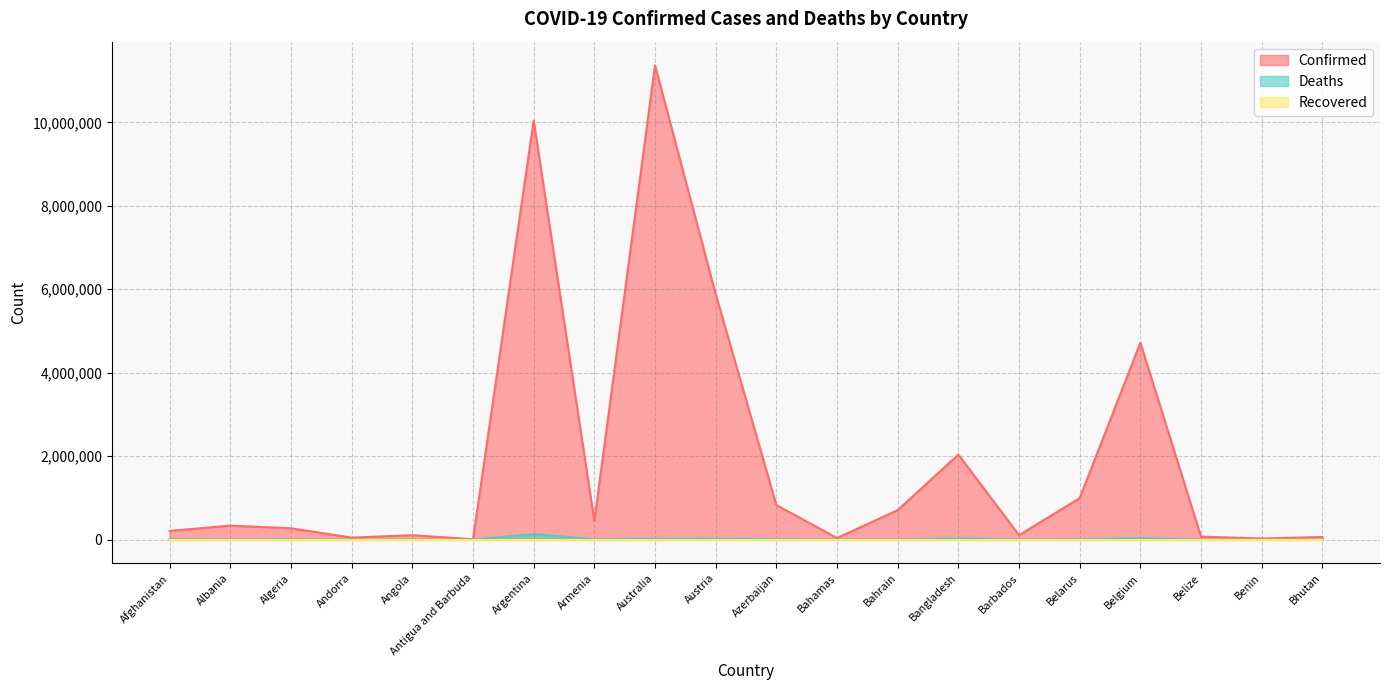

At which category does Confirmed reach its first local peak?

Albania